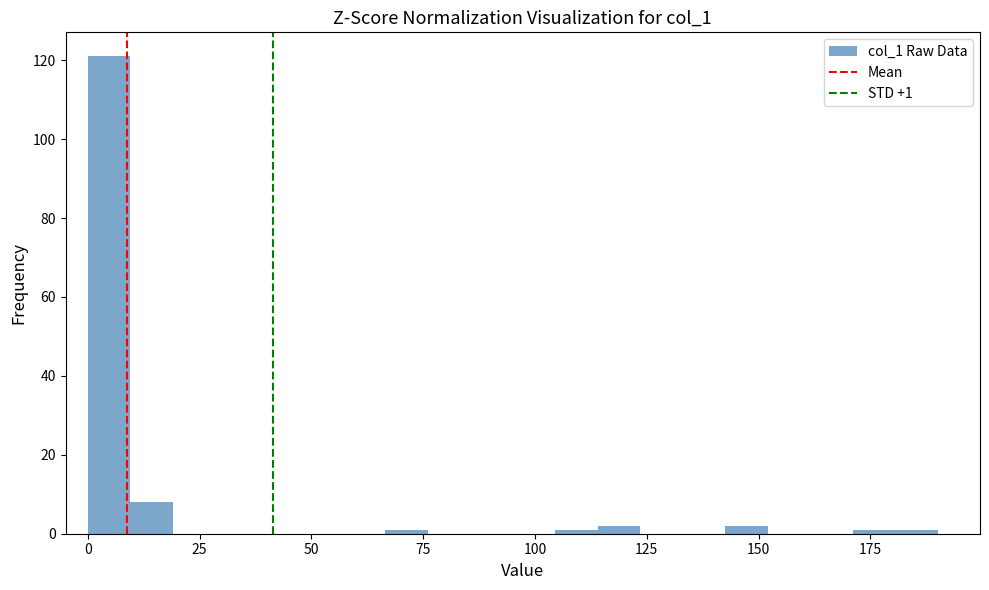

Around what value on the x-axis is the tallest bar? Give the approximate position of its centre, as read against the axis.

5